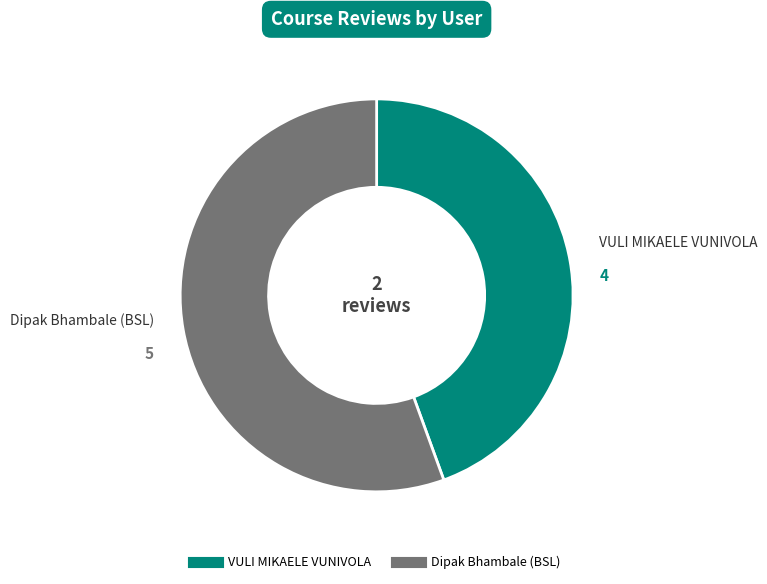

Do VULI MIKAELE VUNIVOLA and Dipak Bhambale (BSL) together represent more than half of the pie?

Yes